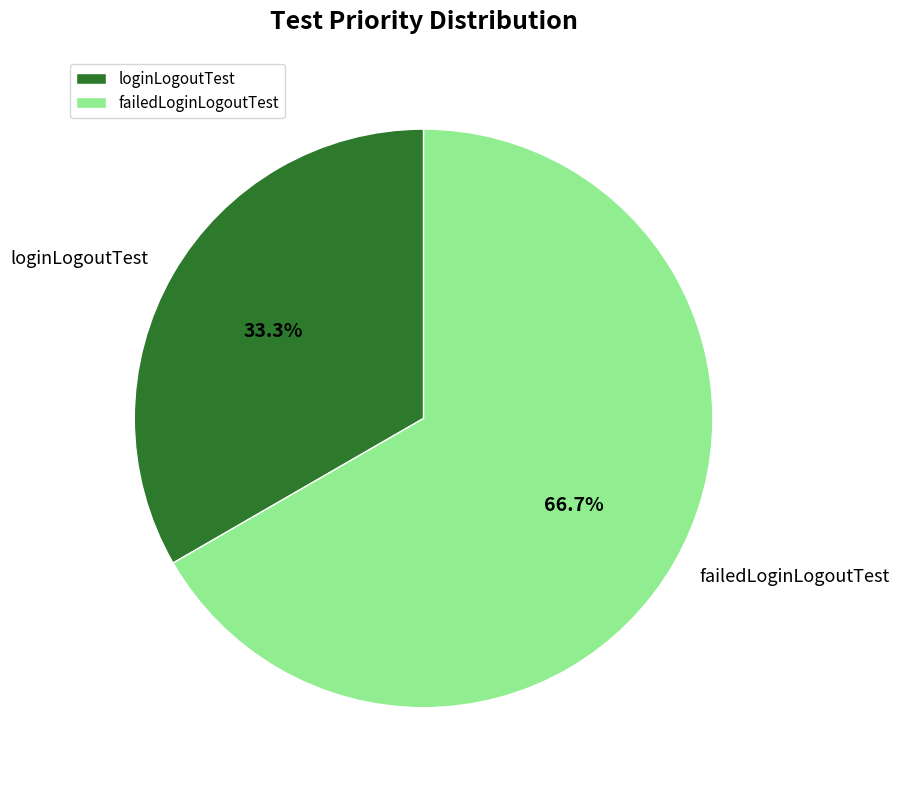

How many slices are in this pie chart?

2